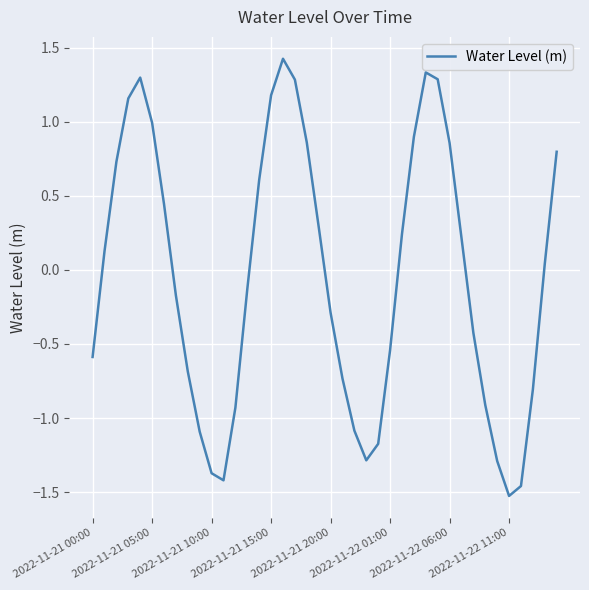

What is the difference between the maximum and minimum values?

2.9